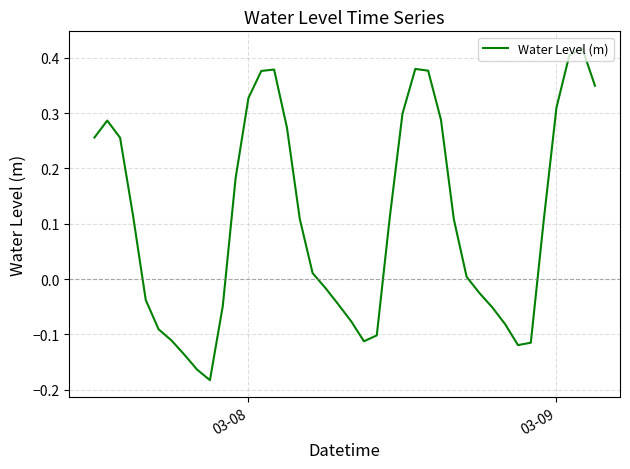

The chart shows a value of 0.1 at 03-08. True or false?

False